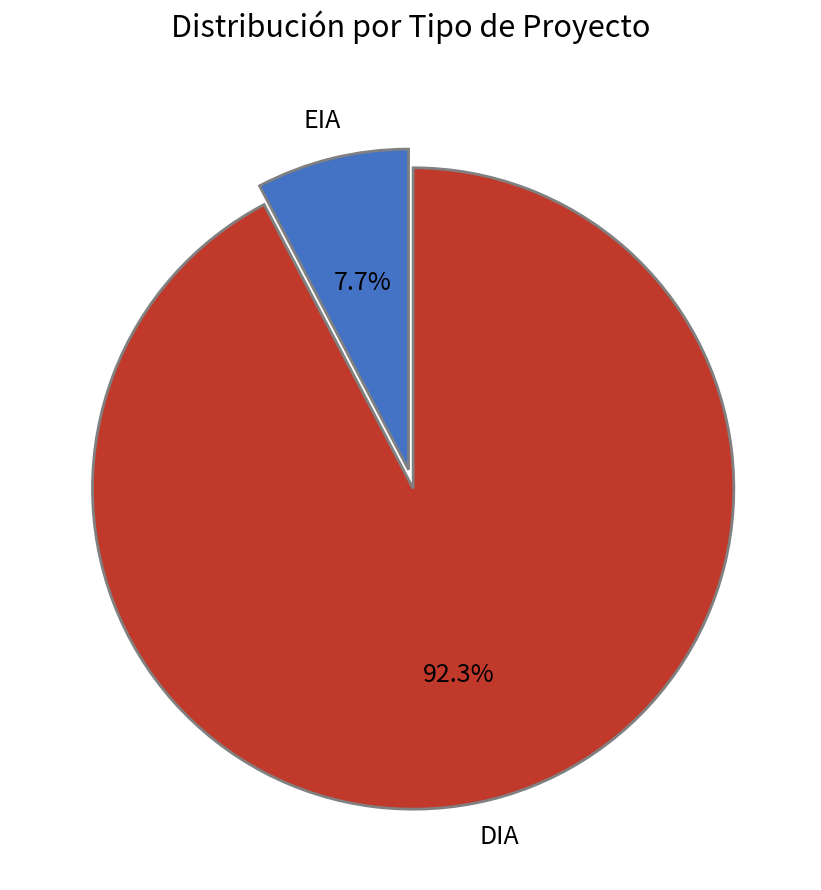

Which has a higher value, DIA or EIA?

DIA